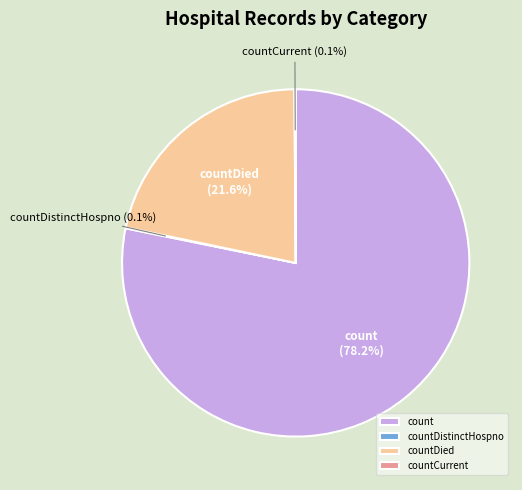

What percentage is NOT represented by count?

21.8%